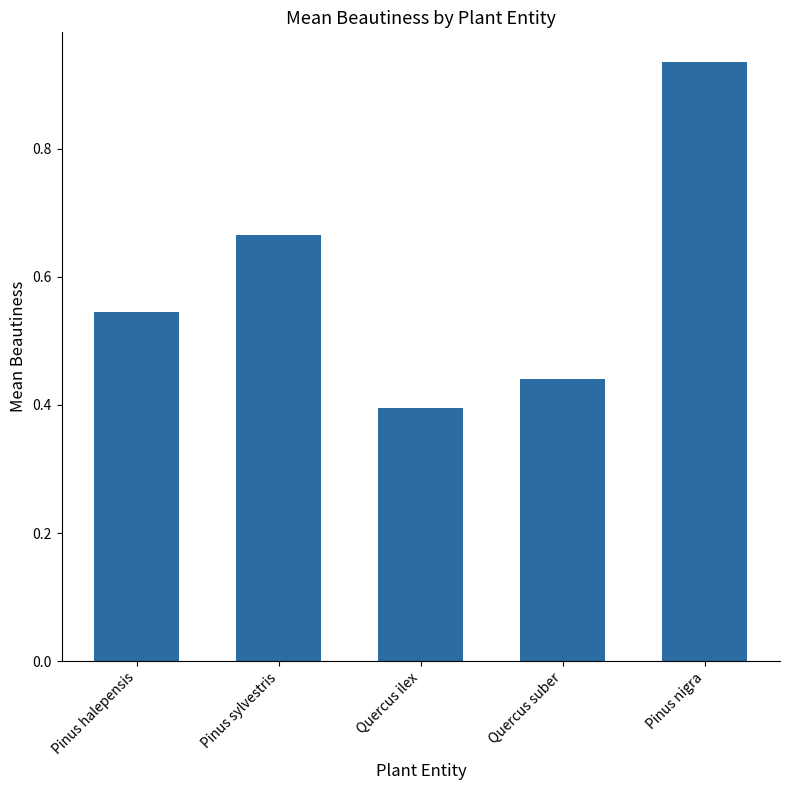

The value at Pinus sylvestris is 1.0. True or false?

False